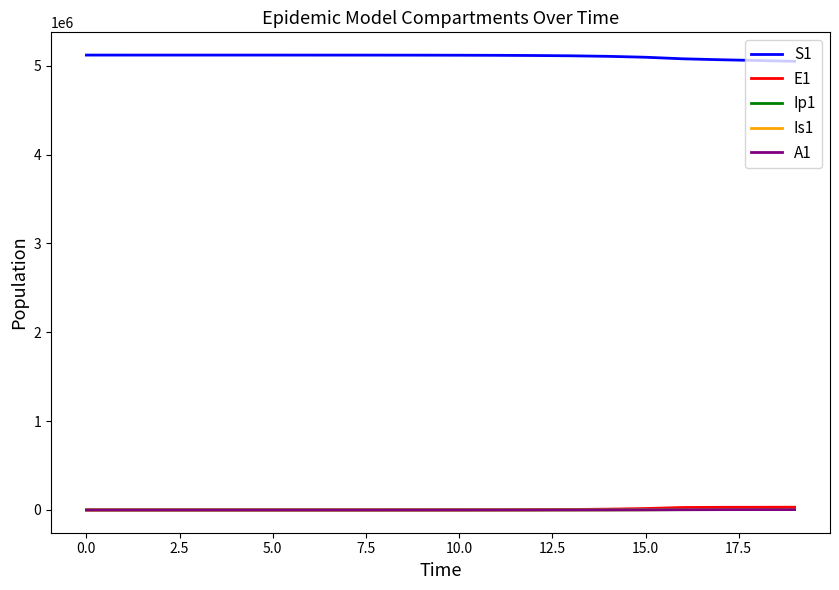

True or false: Ip1 and S1 cross at least once.

False